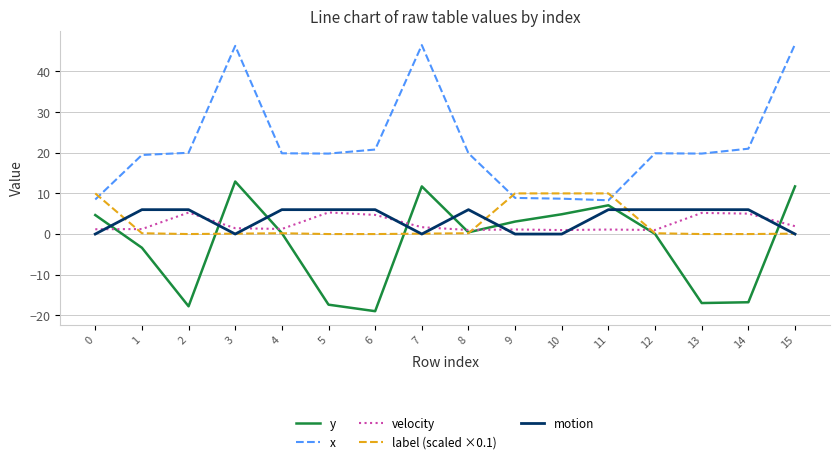

Is the value of x at 7 greater than the value of velocity at 14?

Yes